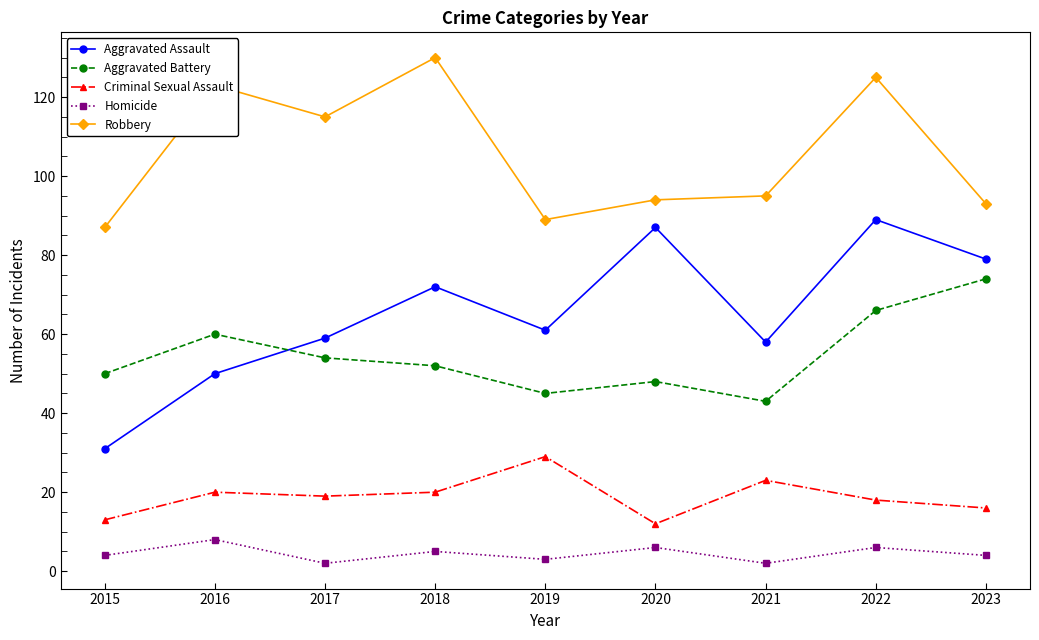

At which category is the sum across all series the highest?

2022